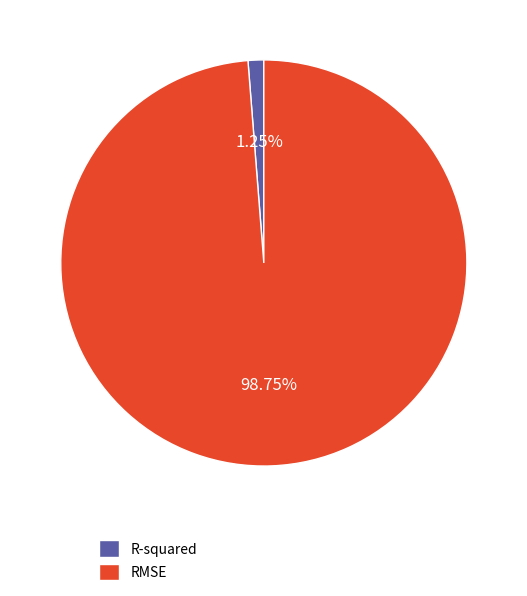

To the nearest percent, what is the difference between the largest and smallest slice percentages?

98%